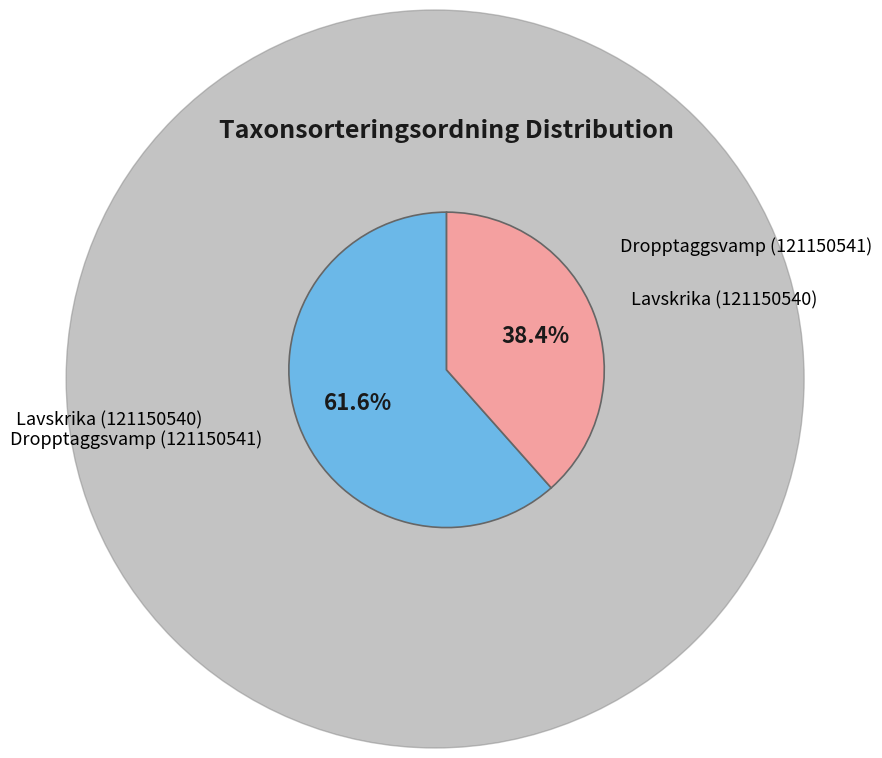

To the nearest percent, what is the difference between the largest and smallest slice percentages?

23%